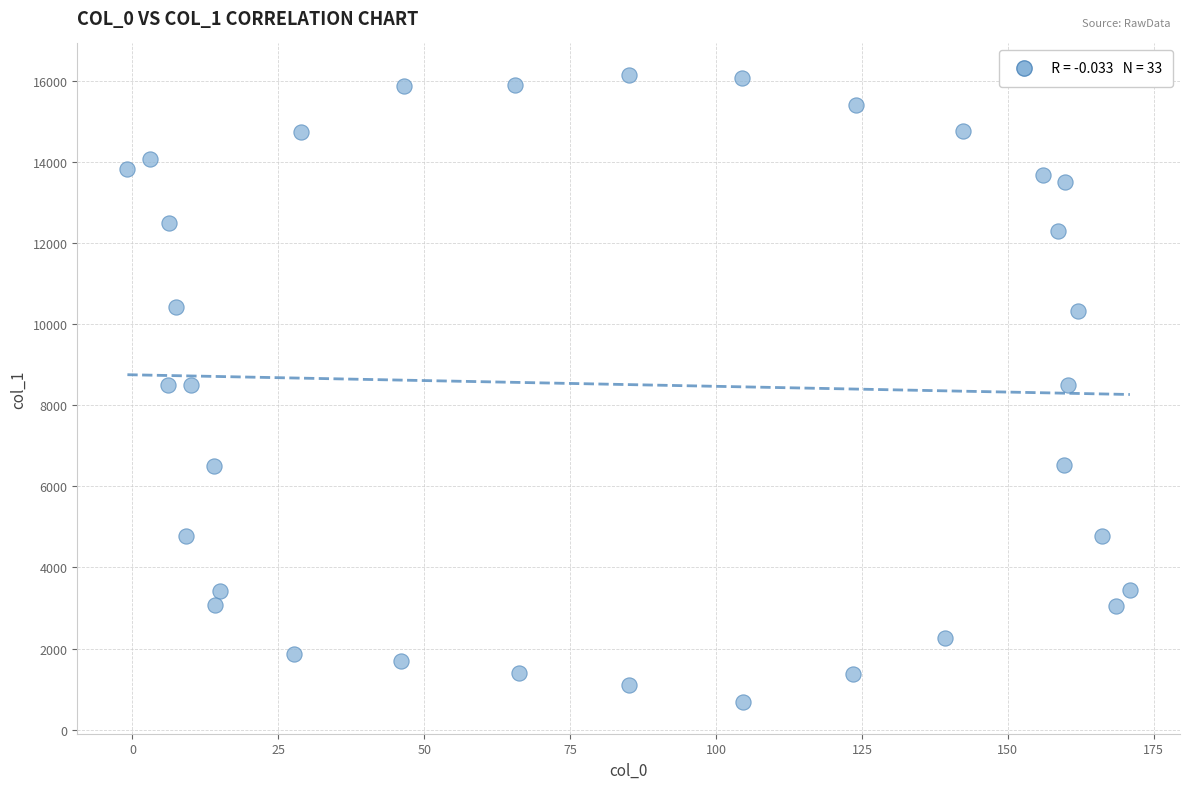

What is the range of Y values (max minus min)?

15470.8